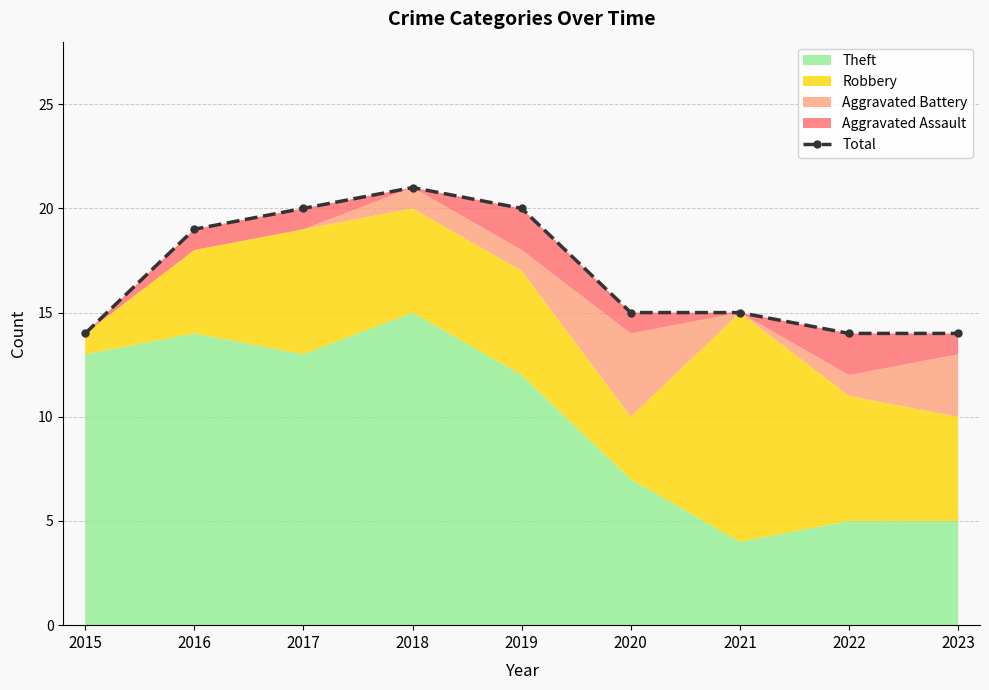

Between 2015 and 2016, which is larger?

2016